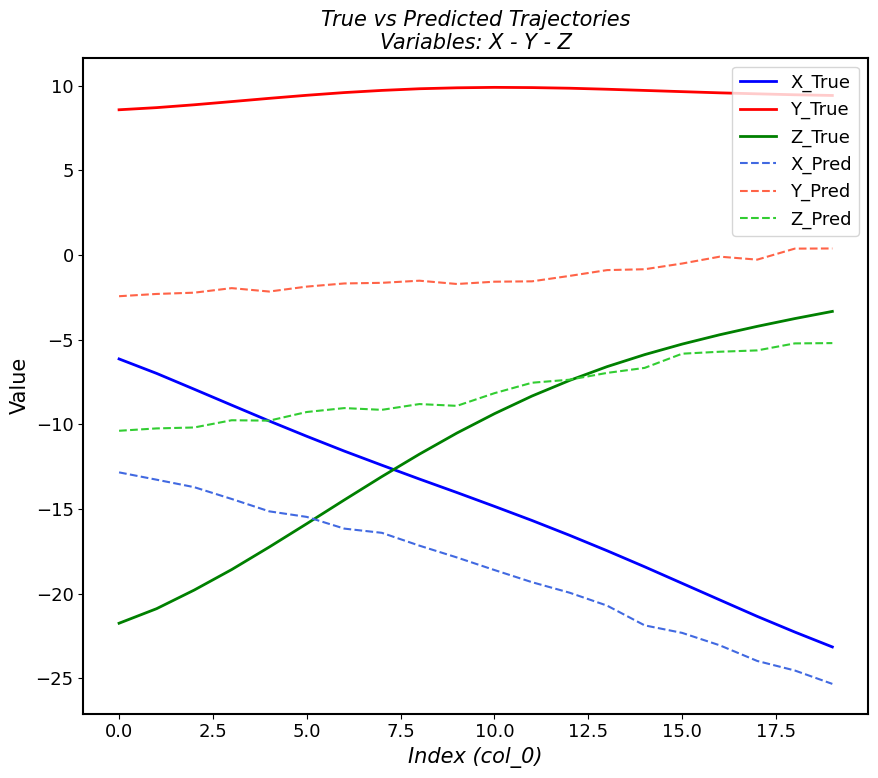

What is the lowest value of the Y_True series?

8.6